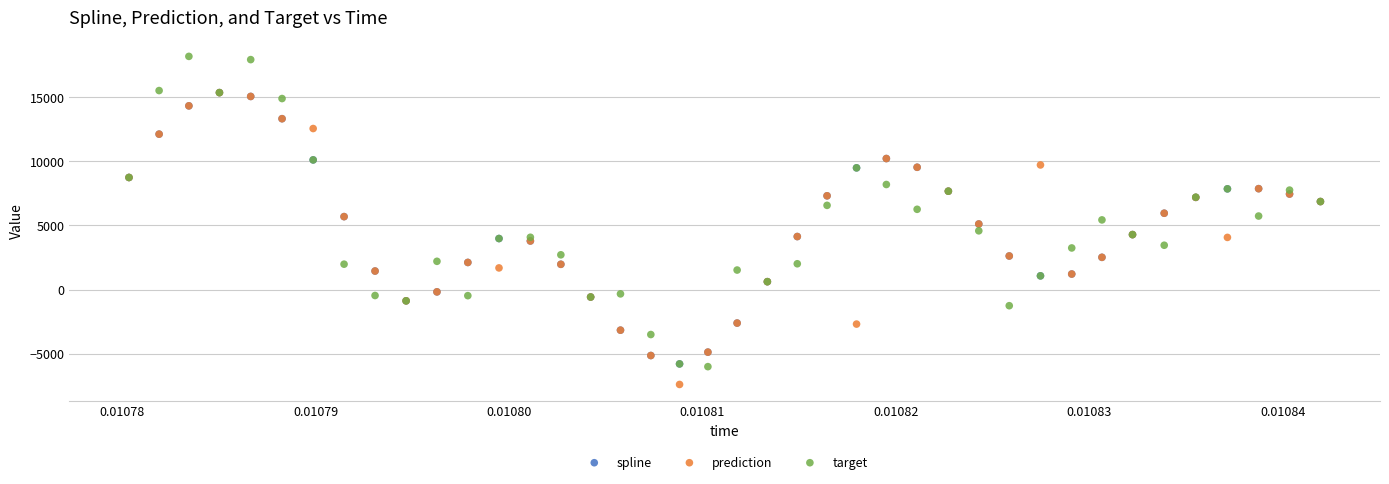

What are all the series names shown in the legend?

spline, prediction, target